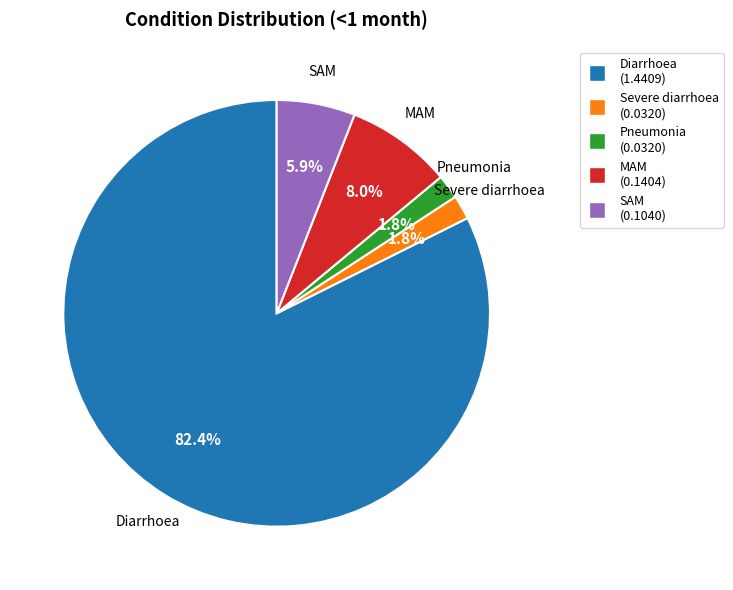

Which slice represents more than half of the pie?

Diarrhoea